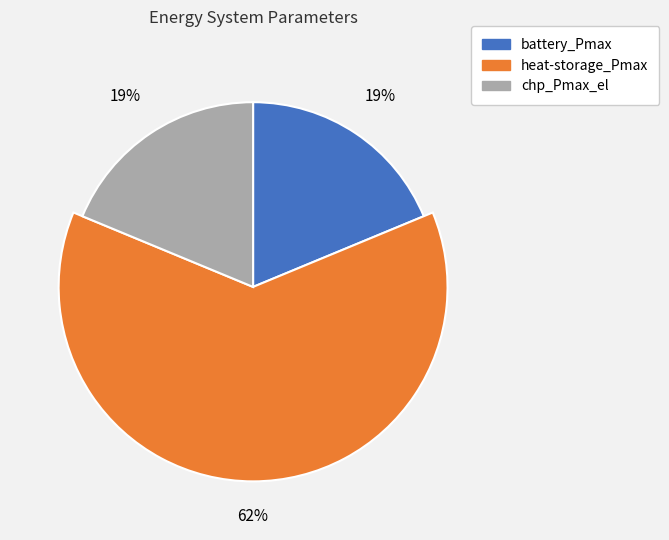

What is the smallest slice in the pie chart?

battery_Pmax